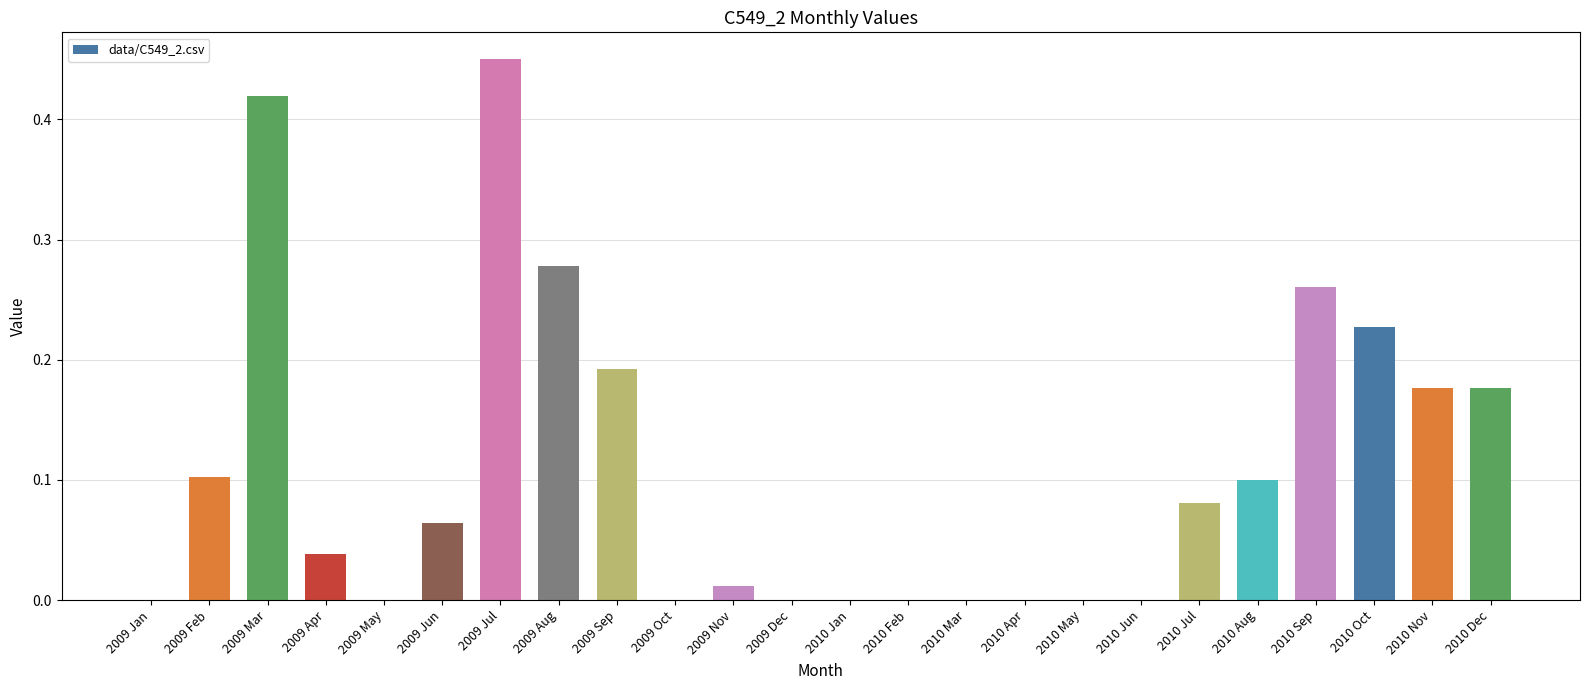

What is the sum of all values?

2.6